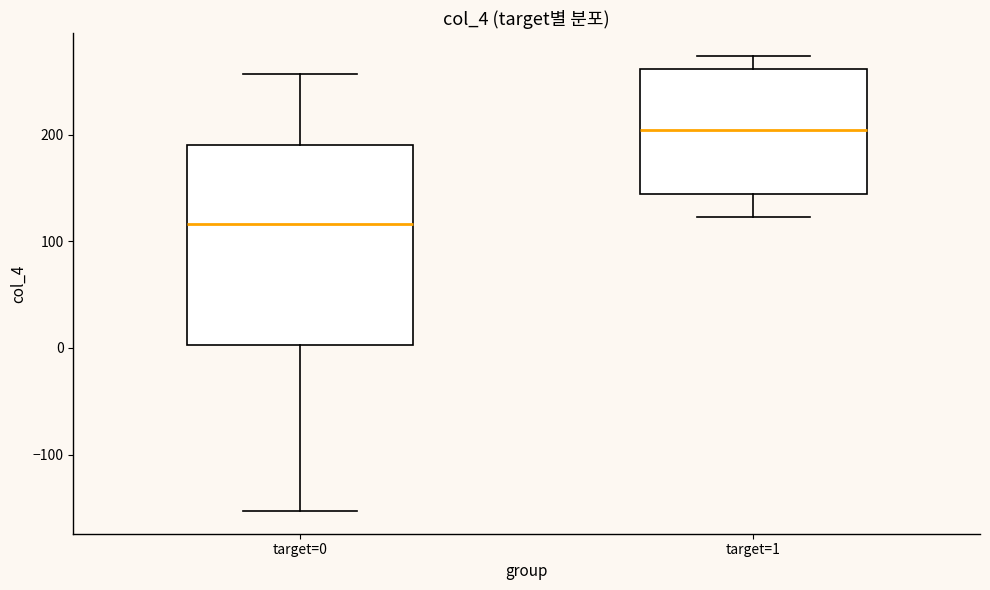

Where does the upper whisker of the box for target=1 end on the y-axis? The values are not printed on the chart, so give them approximately, as read against the axis.

270